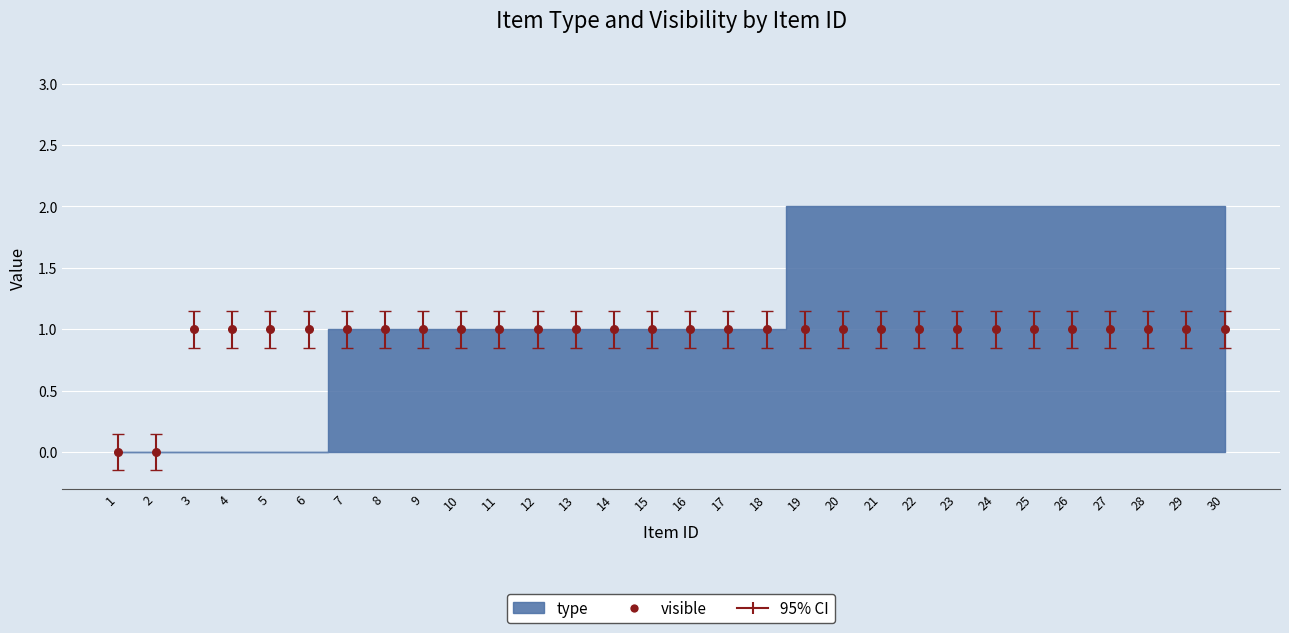

What is the range of X values (max minus min)?

29